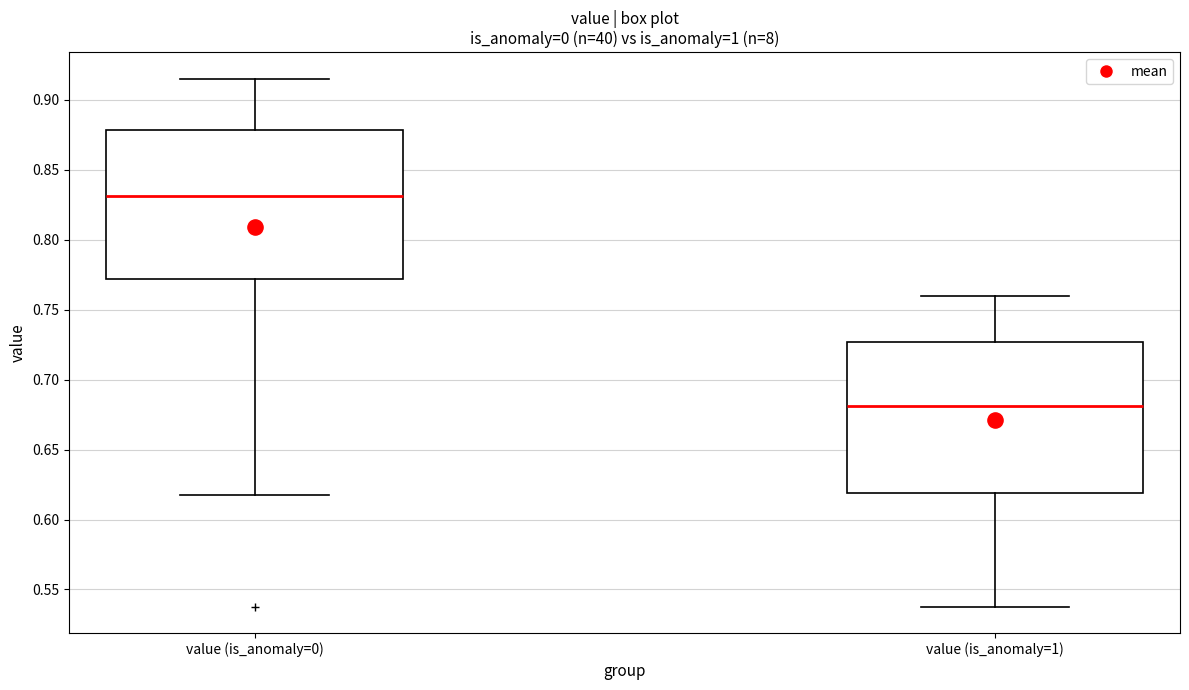

Reading left to right, read every box against the y-axis: the position of its median line, the range the box covers, and the ends of its whiskers. The values are not printed on the chart, so give them approximately, as read against the axis.

value (is_anomaly=0): median 0.830, box 0.770 to 0.880, whiskers 0.615 to 0.915
value (is_anomaly=1): median 0.680, box 0.620 to 0.725, whiskers 0.540 to 0.760